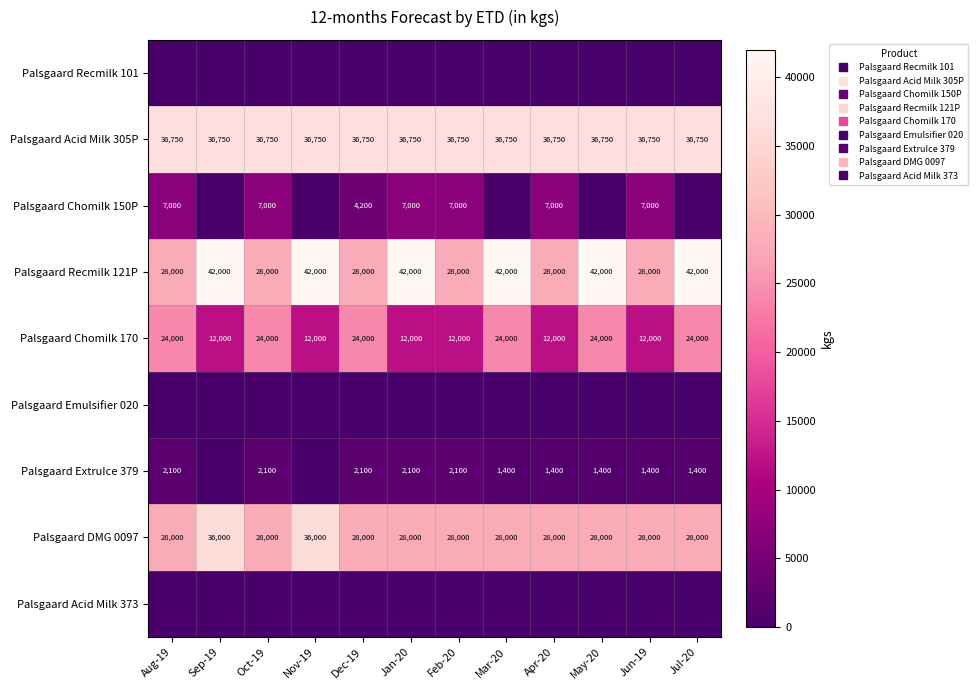

What is the maximum value shown in the chart?

42000